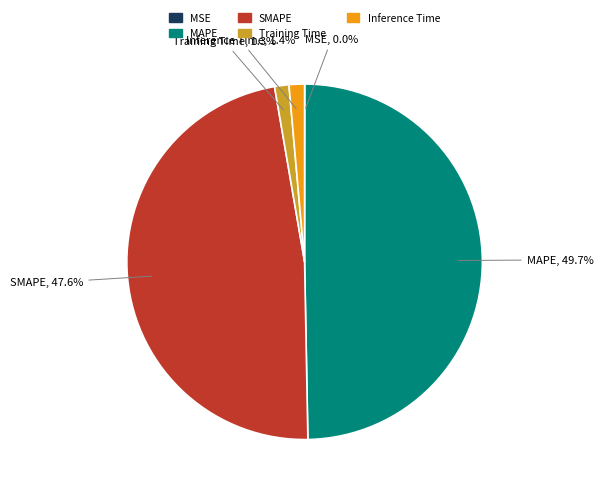

Between Training Time and MAPE, which is larger?

MAPE